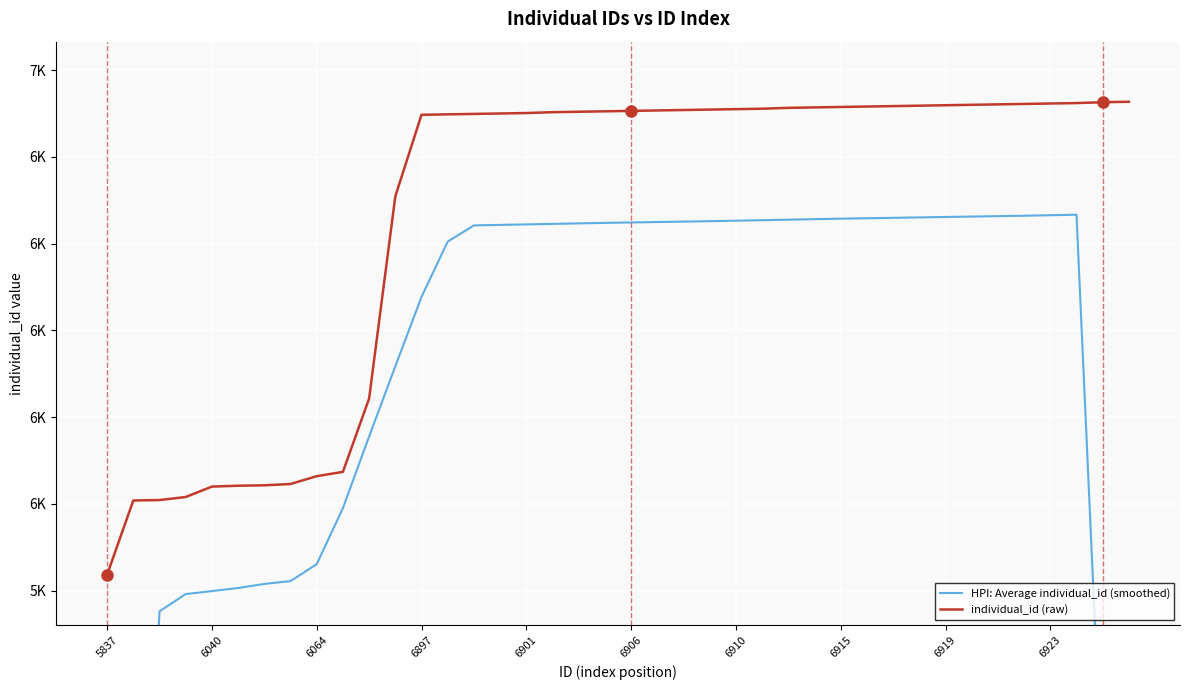

Where does the individual_id (raw) series first go above 6906?

21